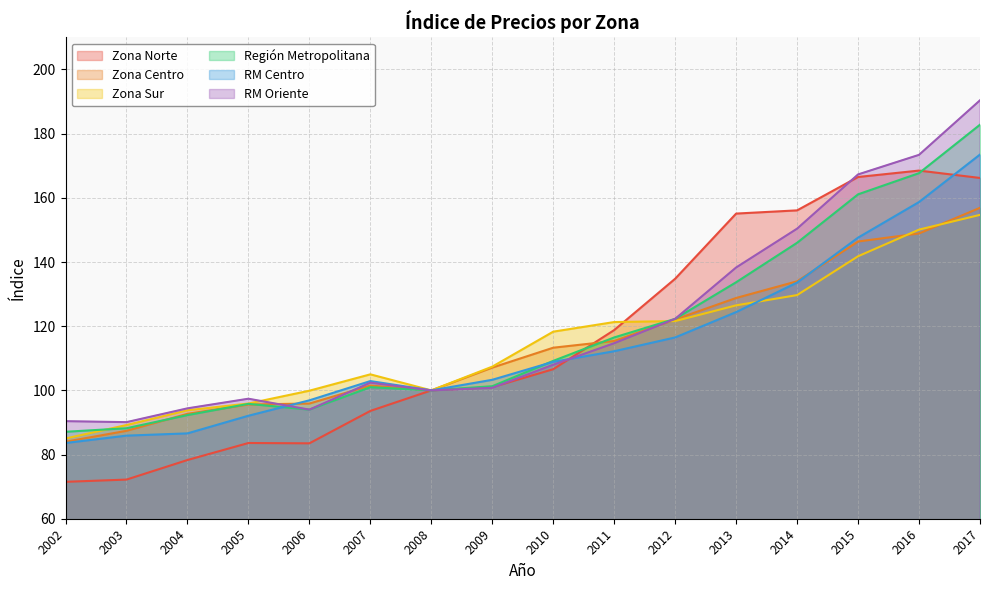

Reading left to right, list all the values displayed in this chart.

Zona Norte: 2002=71.5	2003=72.2	2004=78.3	2005=83.6	2006=83.5	2007=93.6	2008=100.0	2009=101.0	2010=106.6	2011=118.8	2012=134.8	2013=155.1	2014=156.1	2015=166.5	2016=168.5	2017=166.2
Zona Centro: 2002=84.0	2003=87.4	2004=92.7	2005=95.6	2006=95.9	2007=101.5	2008=100.0	2009=107.1	2010=113.3	2011=115.4	2012=122.1	2013=128.8	2014=134.0	2015=146.4	2016=148.9	2017=156.9
Zona Sur: 2002=85.0	2003=89.2	2004=93.8	2005=95.9	2006=99.9	2007=105.0	2008=100.0	2009=107.4	2010=118.3	2011=121.3	2012=121.6	2013=126.5	2014=129.7	2015=141.8	2016=150.1	2017=154.7
Región Metropolitana: 2002=87.1	2003=88.2	2004=92.3	2005=95.8	2006=94.0	2007=101.0	2008=100.0	2009=101.3	2010=109.2	2011=116.5	2012=122.3	2013=133.7	2014=146.0	2015=161.1	2016=167.7	2017=182.8
RM Centro: 2002=83.6	2003=85.9	2004=86.6	2005=92.1	2006=96.9	2007=102.9	2008=100.0	2009=103.3	2010=108.9	2011=112.2	2012=116.5	2013=124.4	2014=133.6	2015=147.6	2016=158.7	2017=173.5
RM Oriente: 2002=90.4	2003=90.1	2004=94.4	2005=97.4	2006=94.0	2007=102.4	2008=100.0	2009=100.8	2010=108.0	2011=114.7	2012=122.3	2013=138.3	2014=150.4	2015=167.3	2016=173.4	2017=190.4